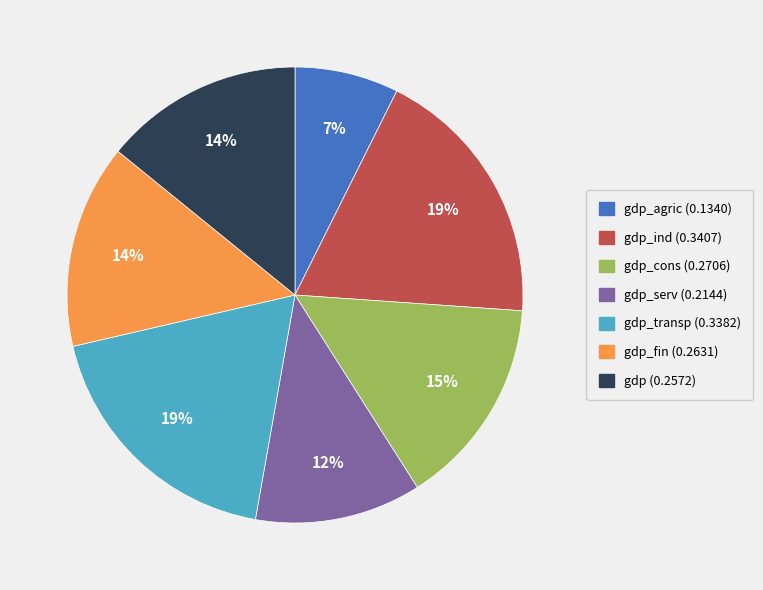

Is there any slice that represents more than half of the pie?

No